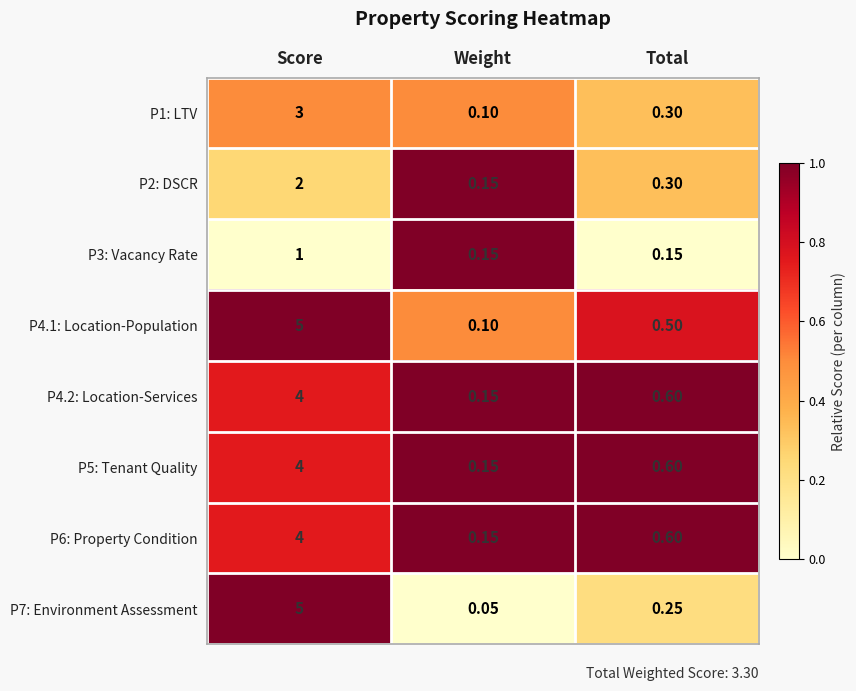

List the labels in order of P5: Tenant Quality value, smallest first.

Weight, Total, Score